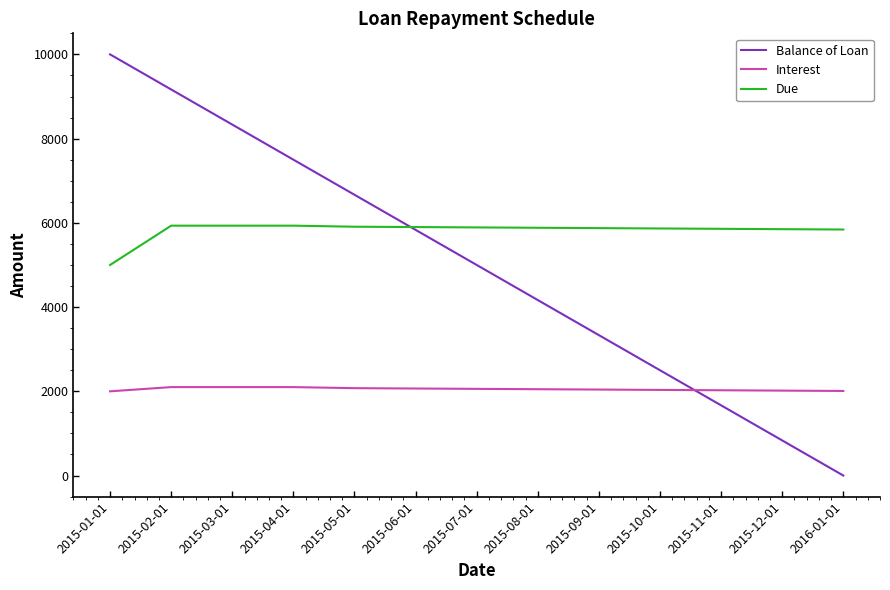

How many lines are shown in the chart?

3